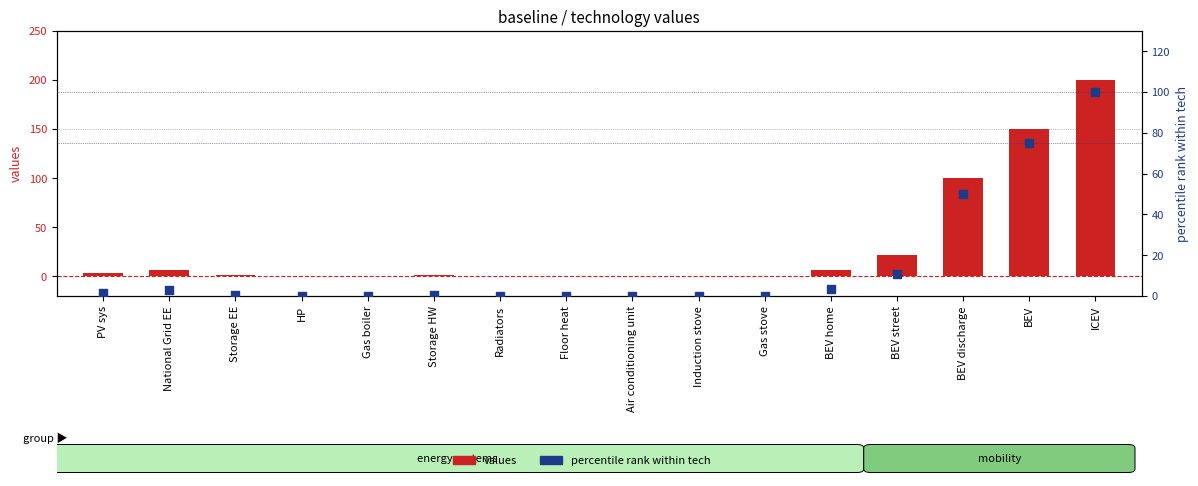

What are all the series names shown in the legend?

values, percentile rank within tech